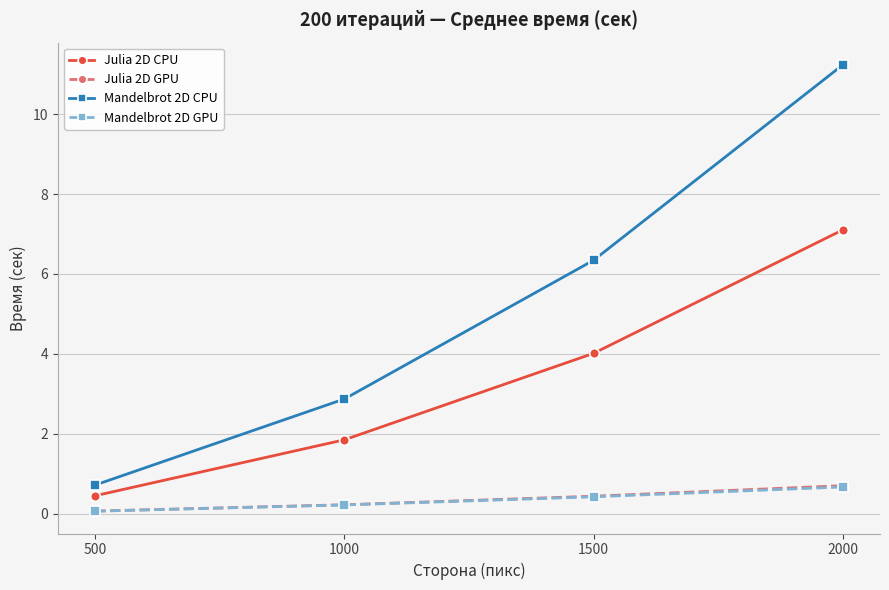

Does the chart display data point markers on the line(s)?

Yes